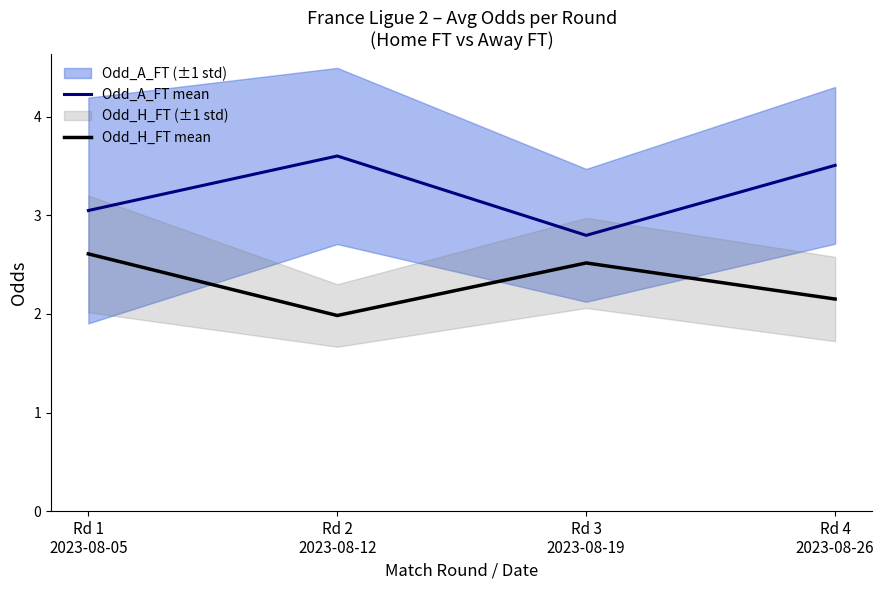

What is the greatest value displayed?

3.6